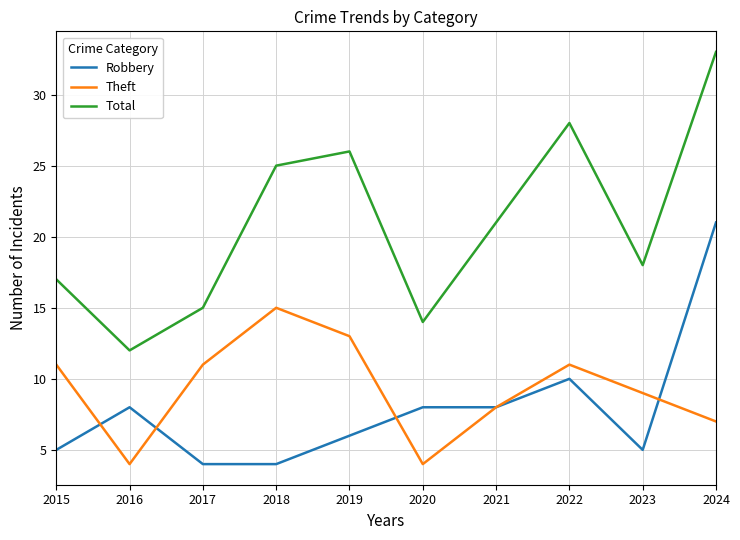

Where is the first local minimum for Theft?

2016